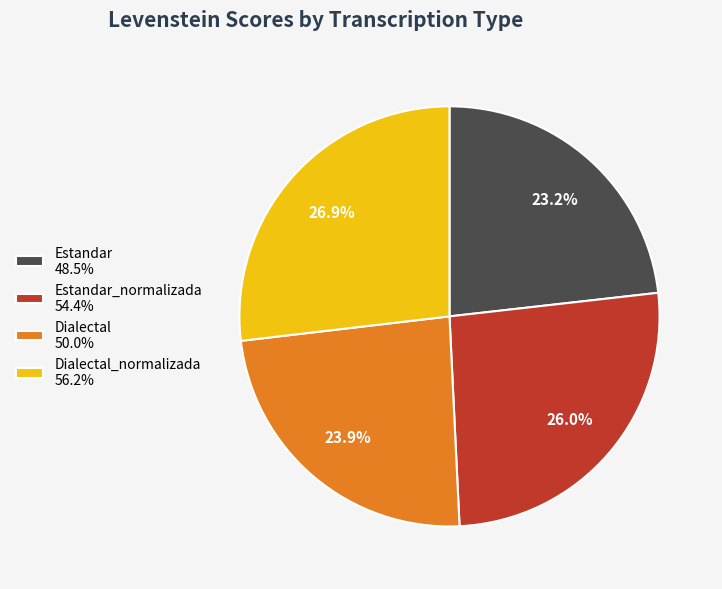

What is the largest slice in the pie chart?

Dialectal_normalizada 56.2%